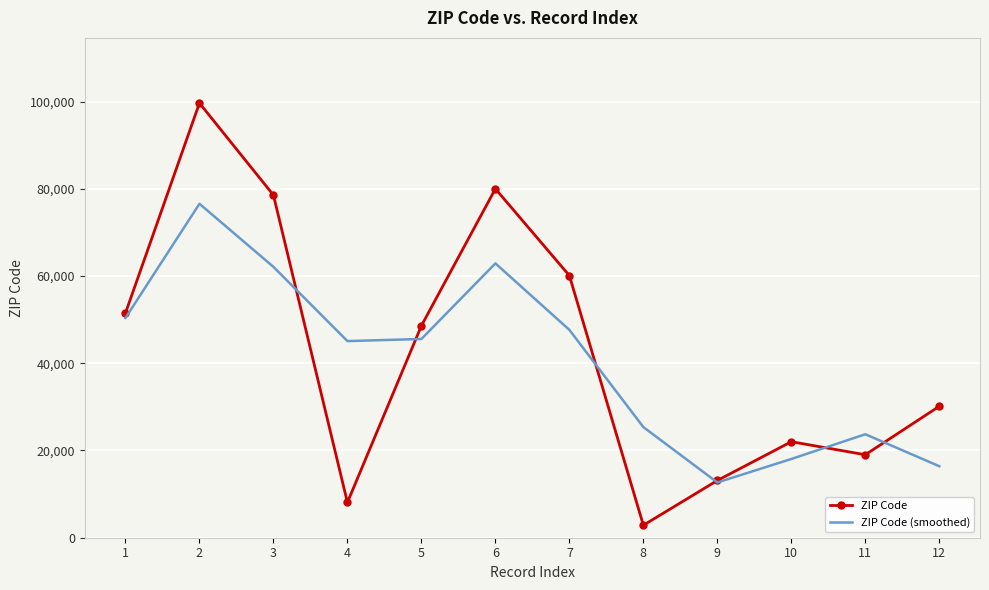

At which category does ZIP Code (smoothed) reach its first local peak?

2